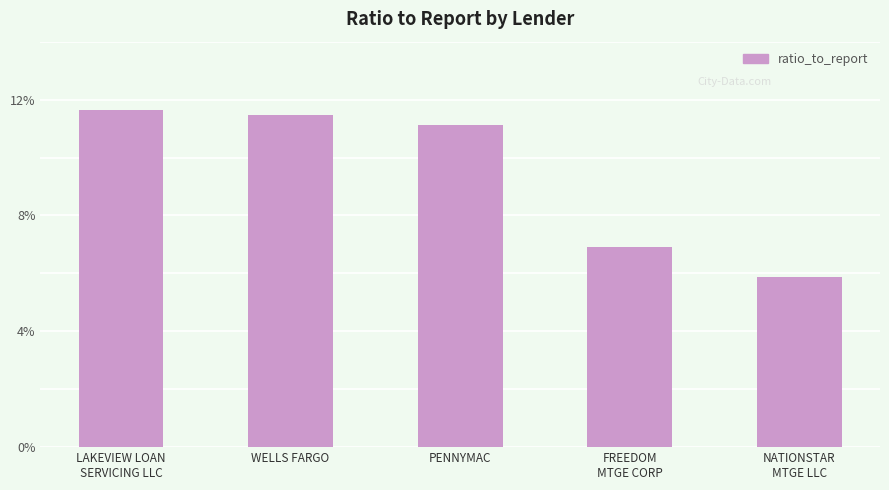

What position from the left is PENNYMAC?

3